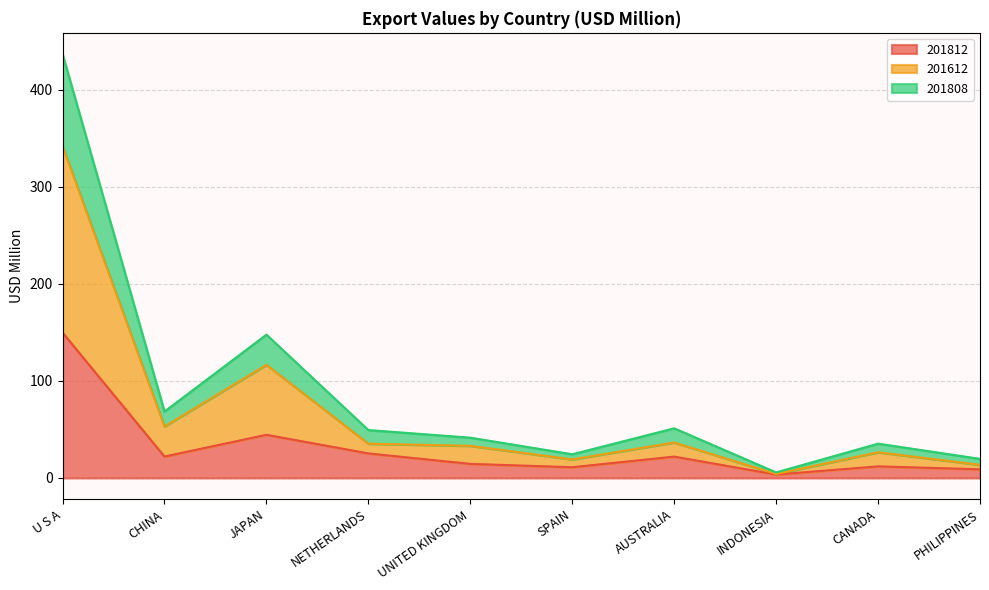

At which label does 201612 reach its minimum?

INDONESIA